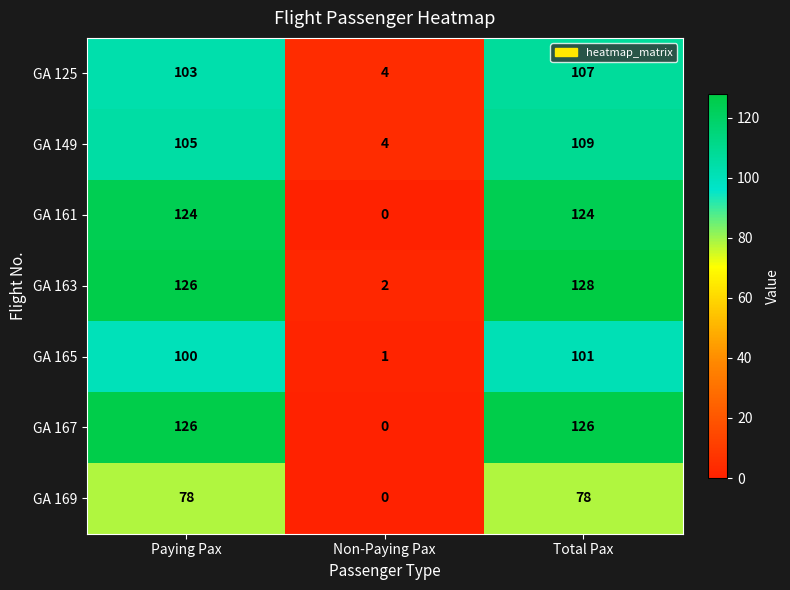

What is the spread (max minus min) of values at Non-Paying Pax?

4